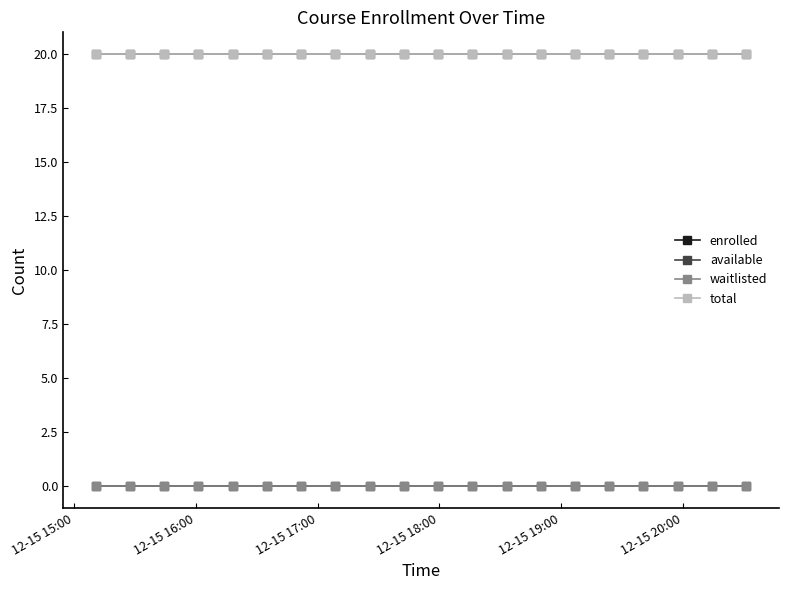

Is this an area chart (filled region under the line)?

No